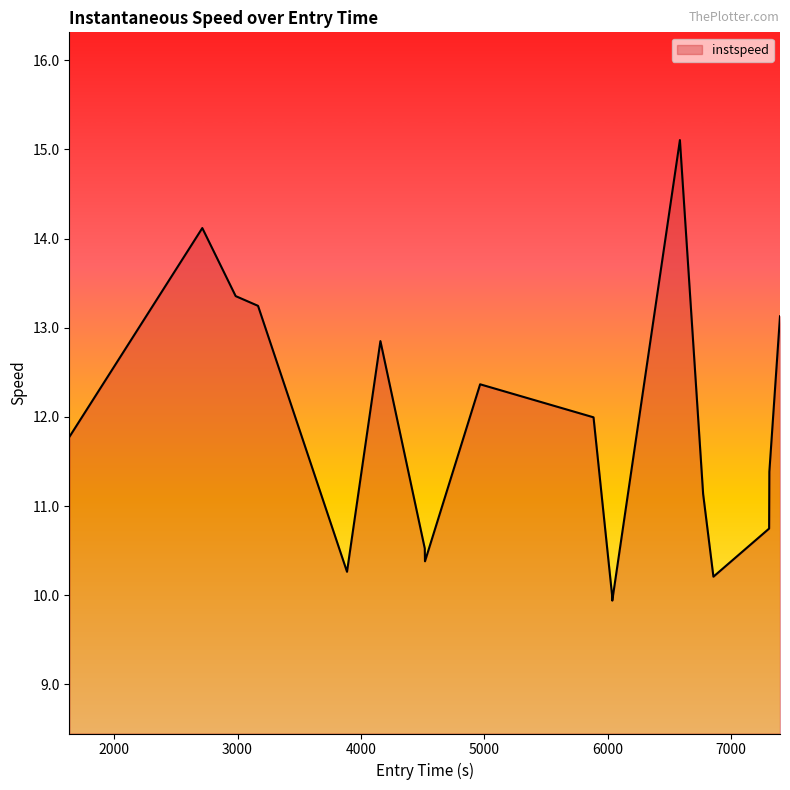

How many lines are shown in the chart?

1